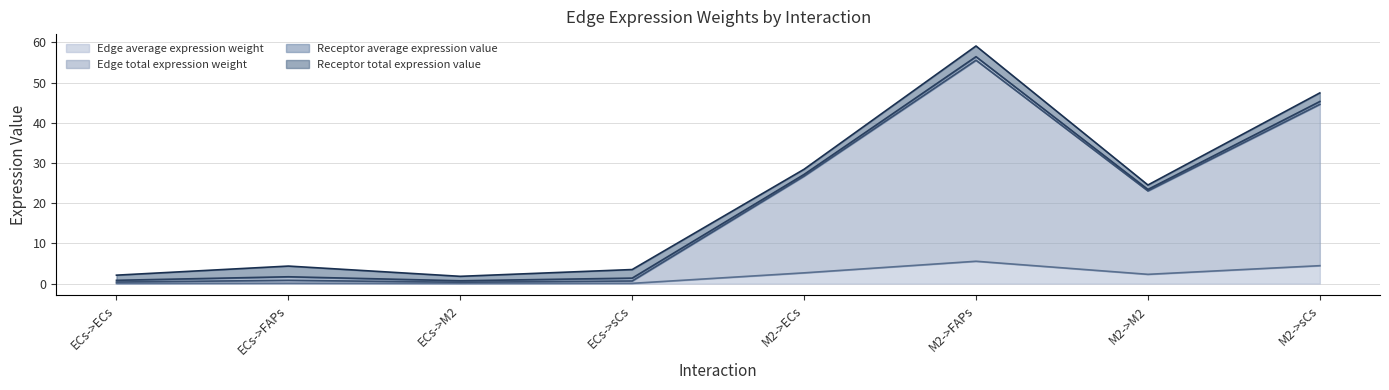

Which category has the highest value across all series?

M2->FAPs